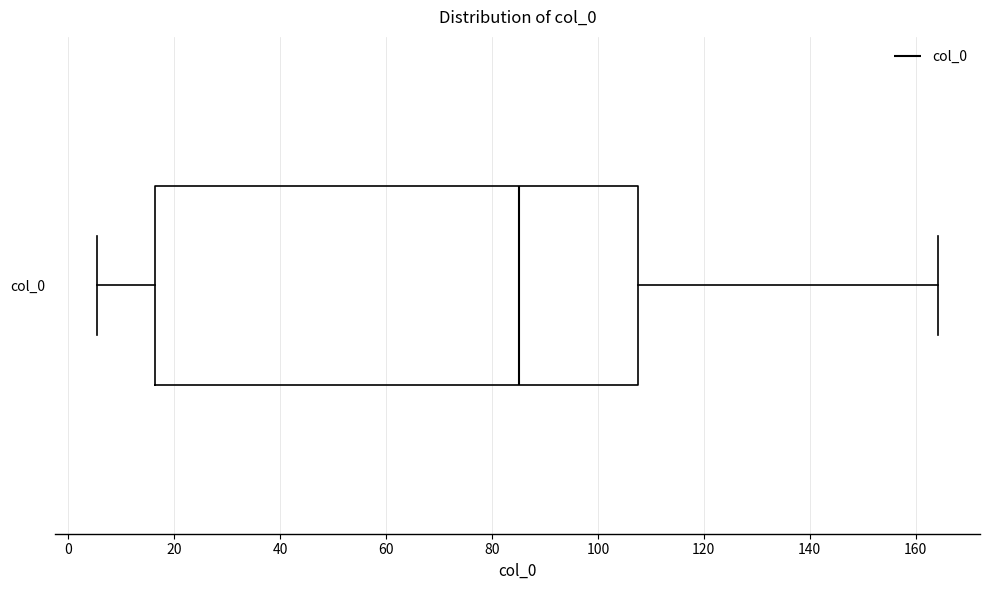

Transcribe this box plot: give where the median line is, the range the box spans, and where the two whiskers end, as read against the x-axis. The values are not printed on the chart, so give them approximately, as read against the axis.

median 86, box 16 to 108, whiskers 6 to 164